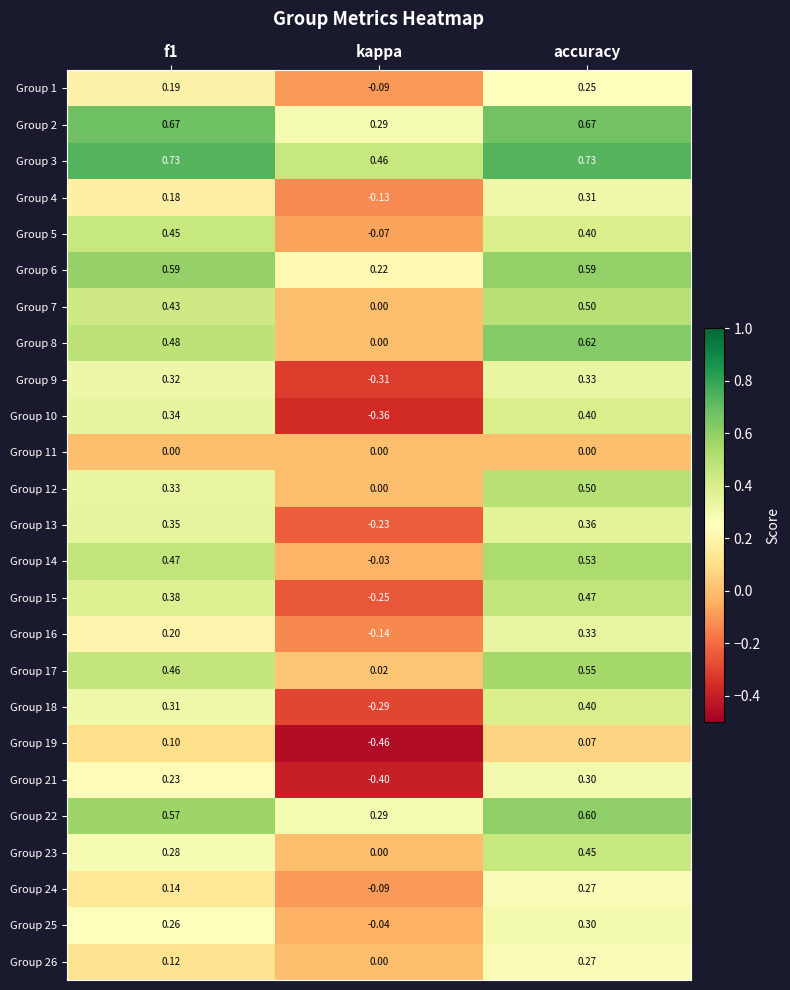

At which label does Group 12 reach its peak?

accuracy